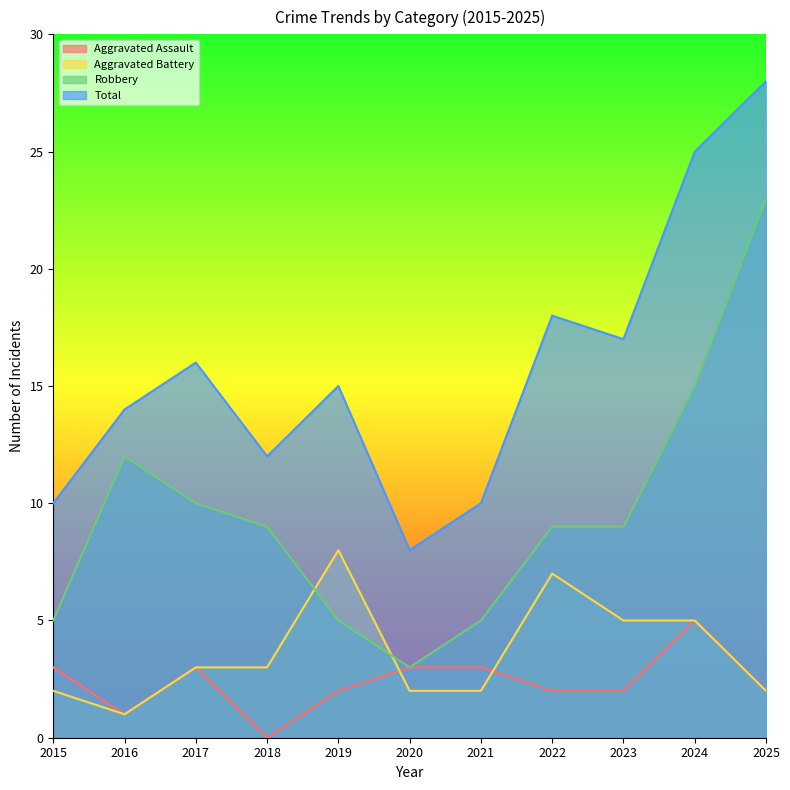

True or false: Robbery has a value of 3 at 2020.

True